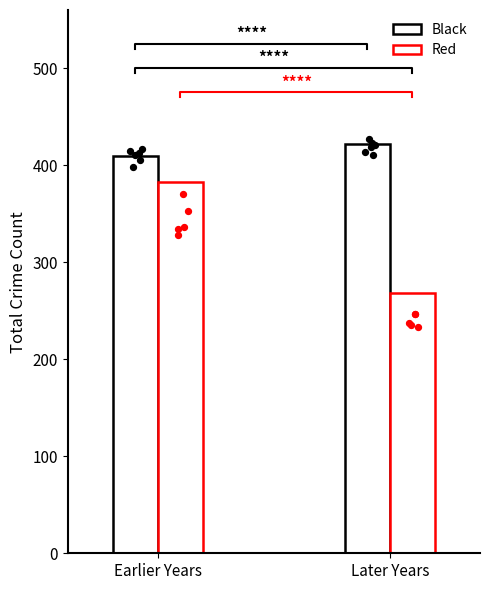

What are all the series names shown in the legend?

Black, Red